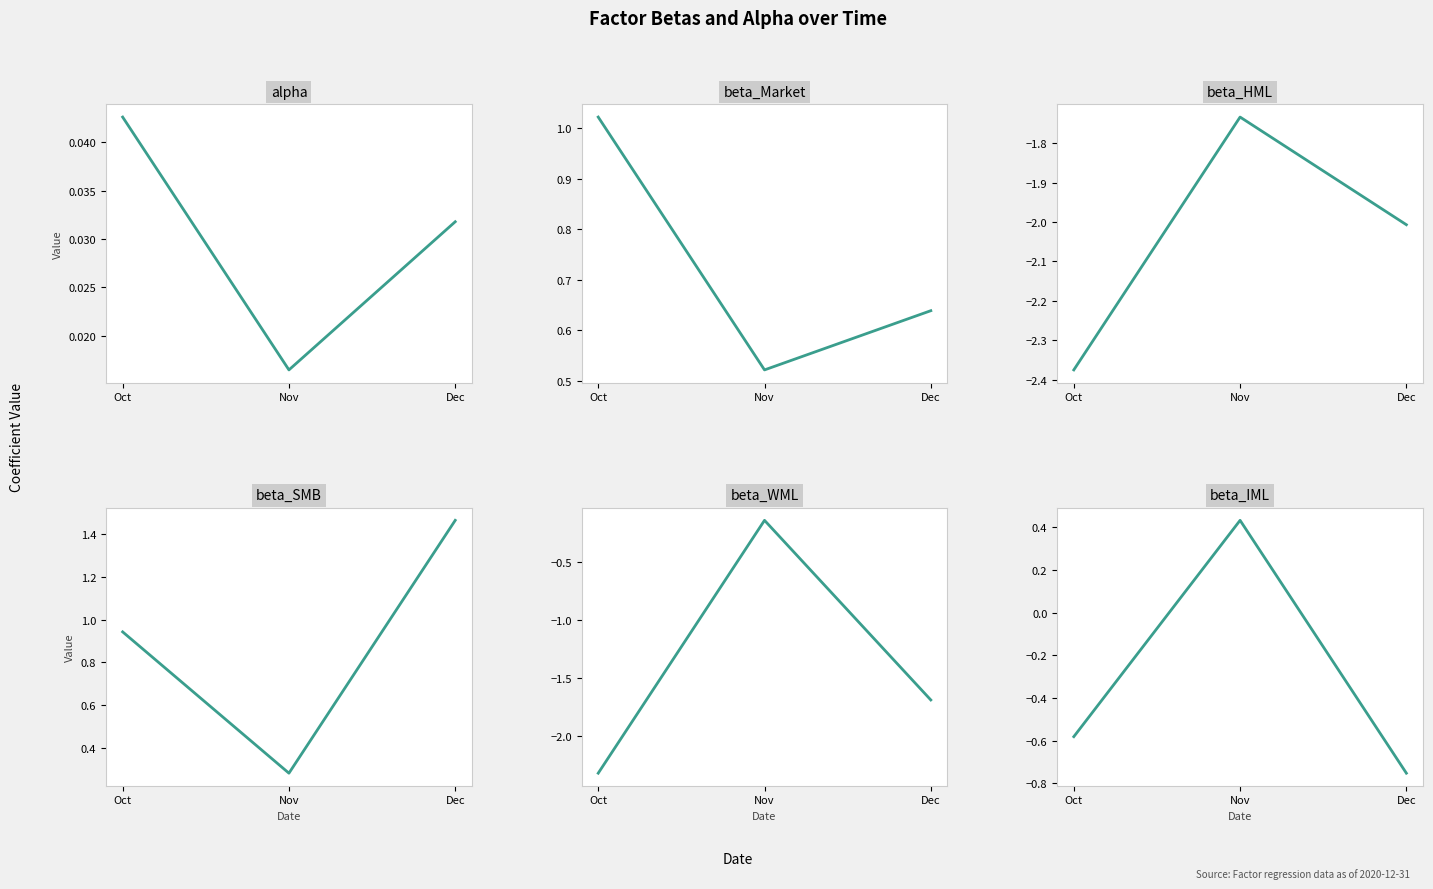

Which series has the widest spread of values?

beta_WML